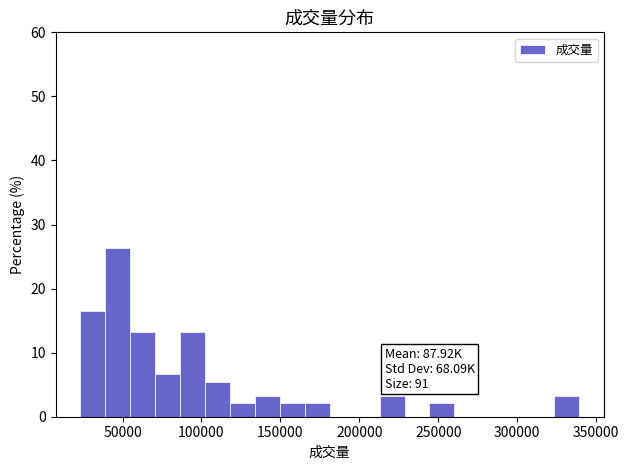

Read against the x-axis, roughly where is the centre of the tallest bar?

45000